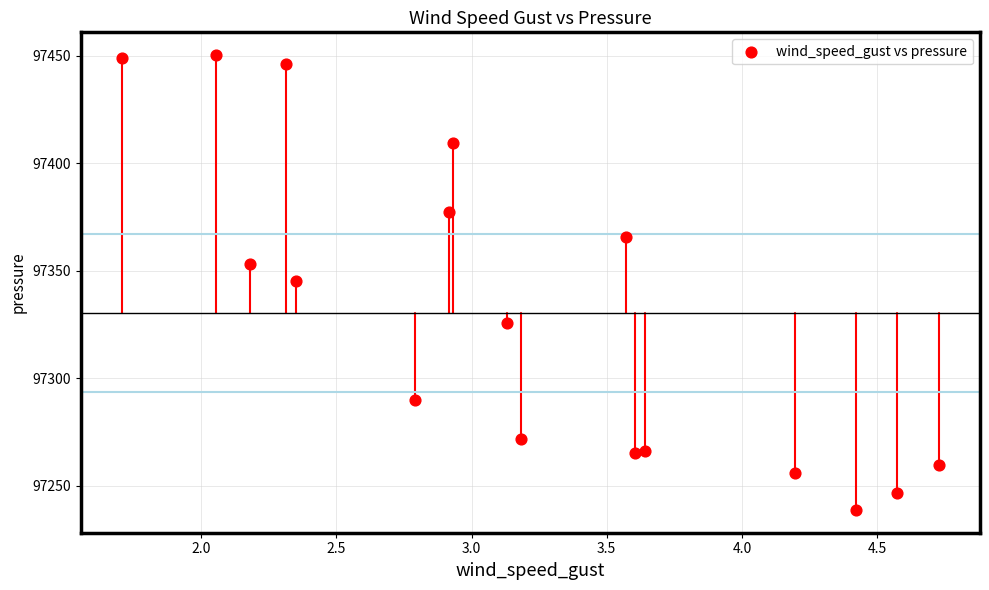

What is the range of Y values (max minus min)?

211.6